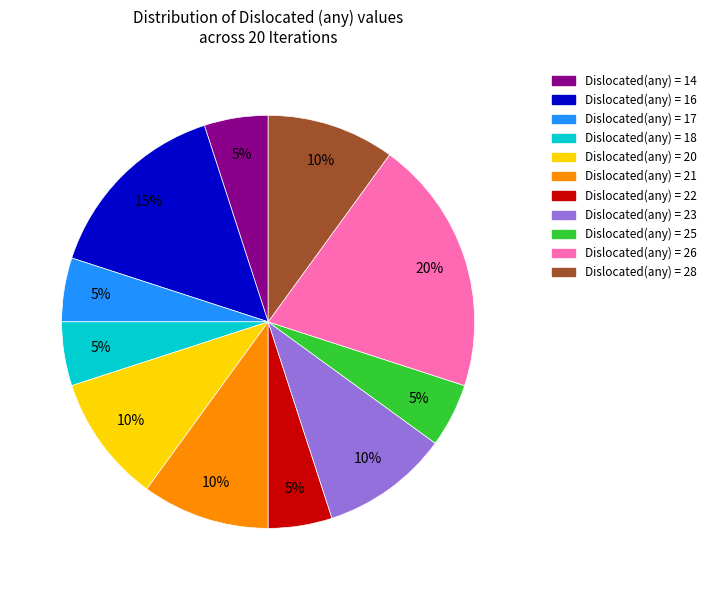

To the nearest percent, what is the average slice percentage?

9%